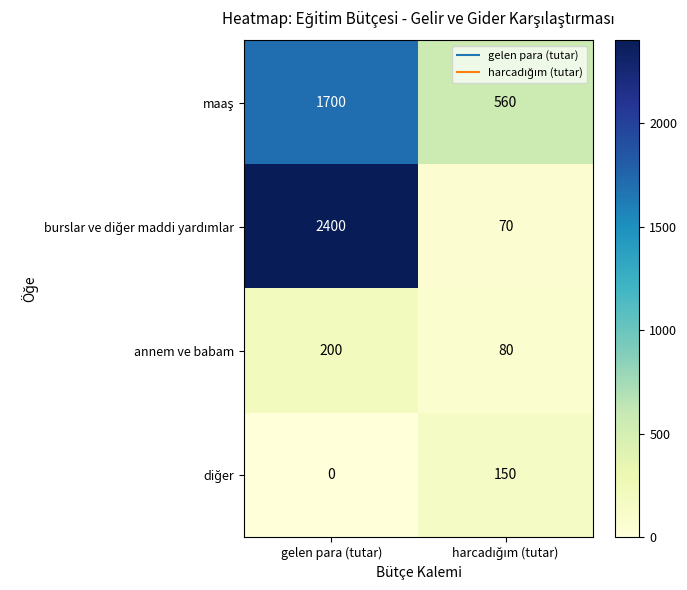

What is the greatest value displayed?

2400